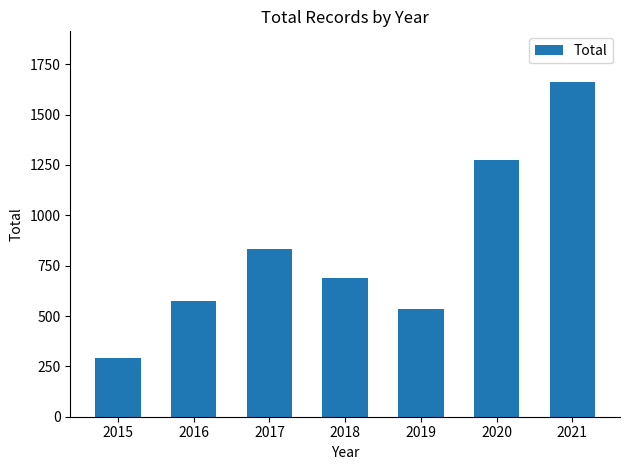

Rank the categories by value from lowest to highest.

2015, 2019, 2016, 2018, 2017, 2020, 2021